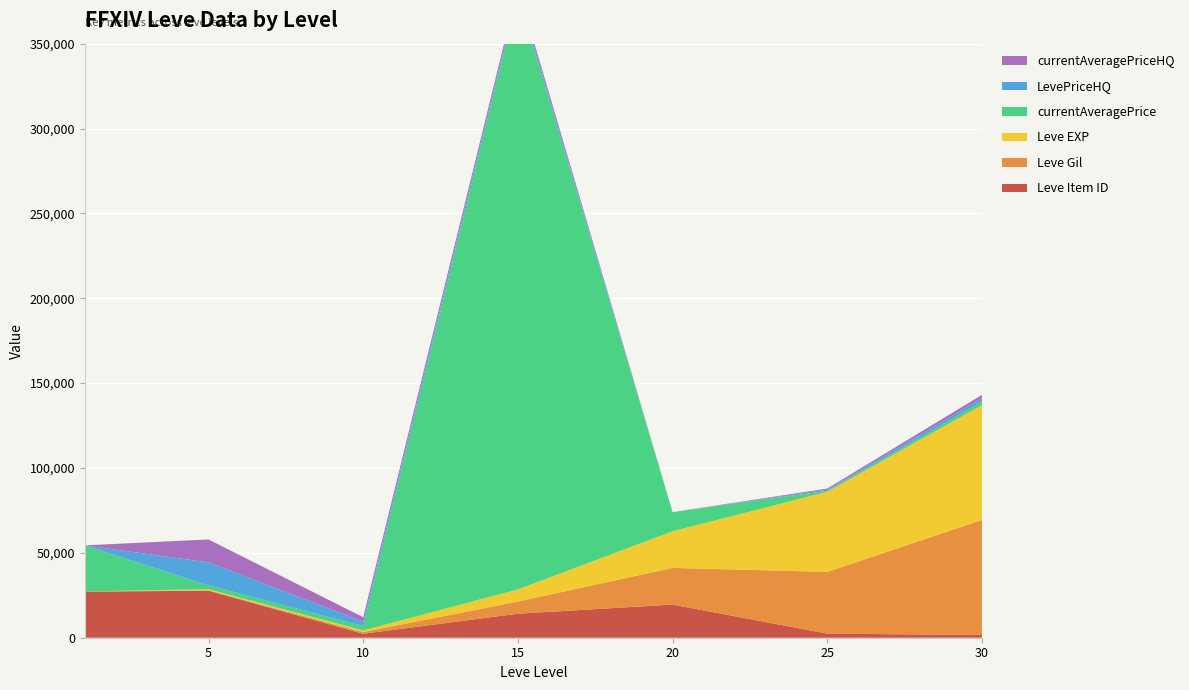

Reading left to right, list all the values displayed in this chart.

Leve Item ID: 1=27128	5=27713	10=2342	15=14149	20=19535	25=2397	30=1625
Leve Gil: 1=160	5=220	10=990	15=7170	20=21600	25=36390	30=67730
Leve EXP: 1=1	5=630	10=990	15=7170	20=21600	25=47200	30=67730
currentAveragePrice: 1=27128	5=2331	10=2583	15=7519894	20=11272	25=574	30=1999
LevePriceHQ: 1=0	5=13500	10=2583	15=2333	20=0	25=666	30=2000
currentAveragePriceHQ: 1=0	5=13500	10=2583	15=2333	20=0	25=666	30=2000